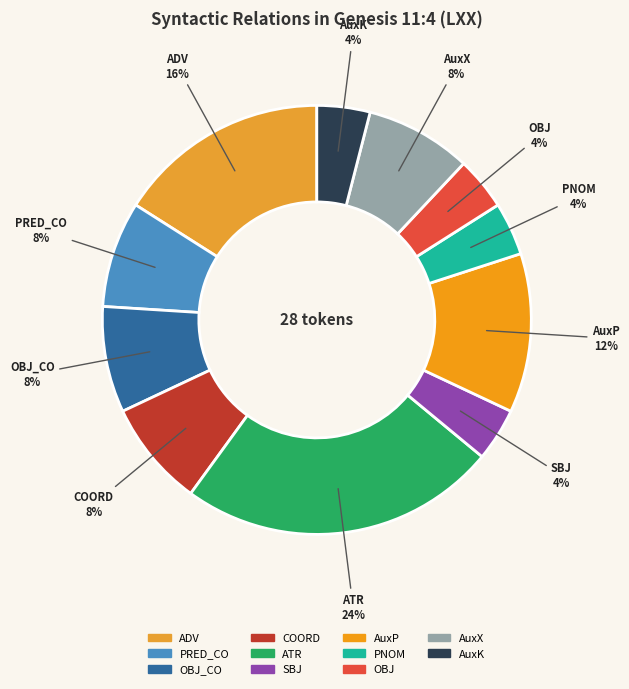

To the nearest percent, what percentage of the pie is OBJ_CO?

8%